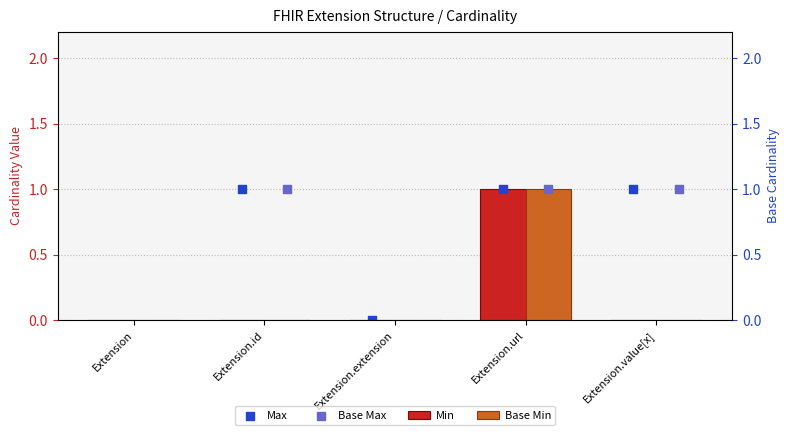

Is the value of Min at Extension.value[x] greater than the value of Base Min at Extension.id?

No